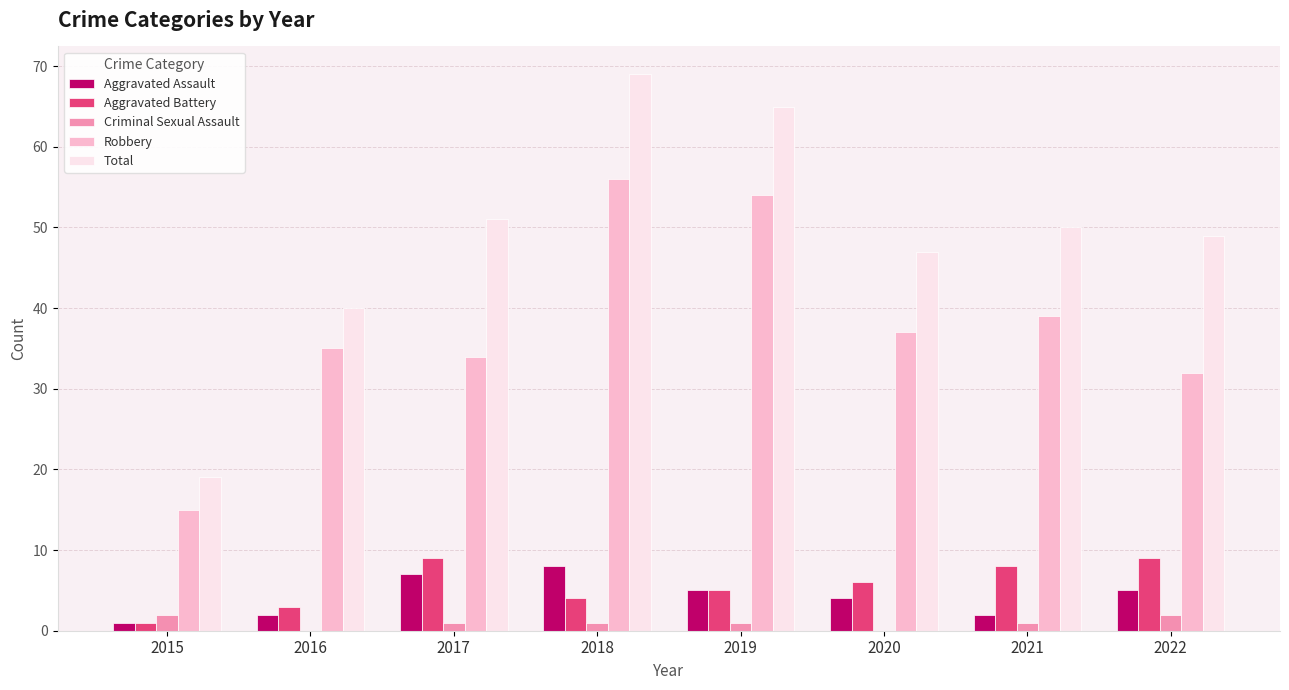

At which category is the sum across all series the highest?

2018